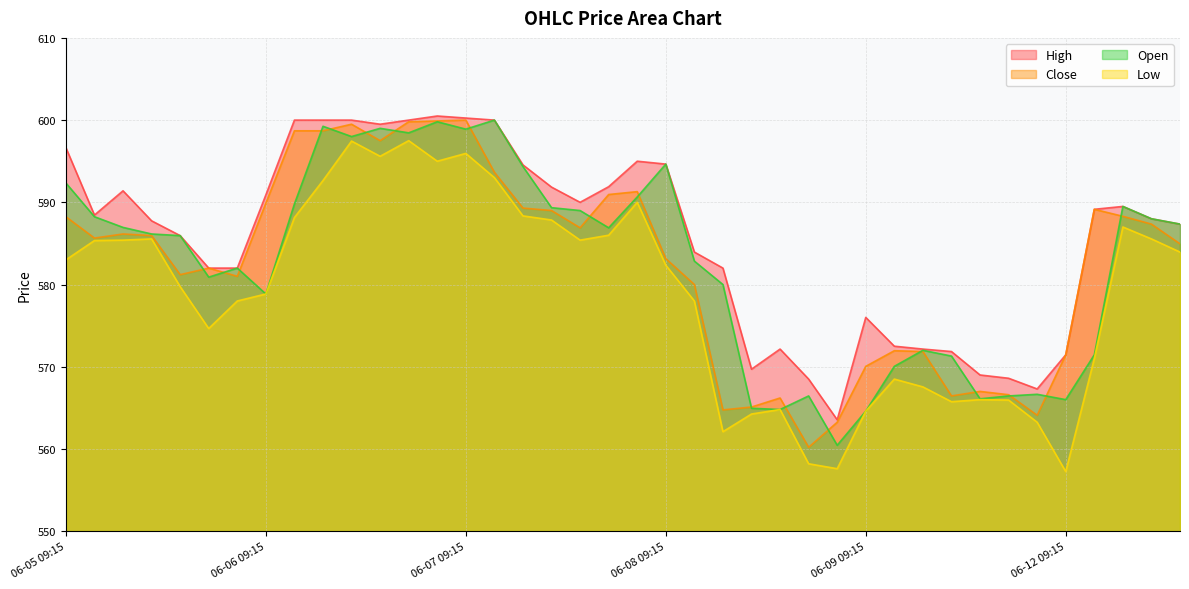

True or false: High and Open intersect in this chart.

False